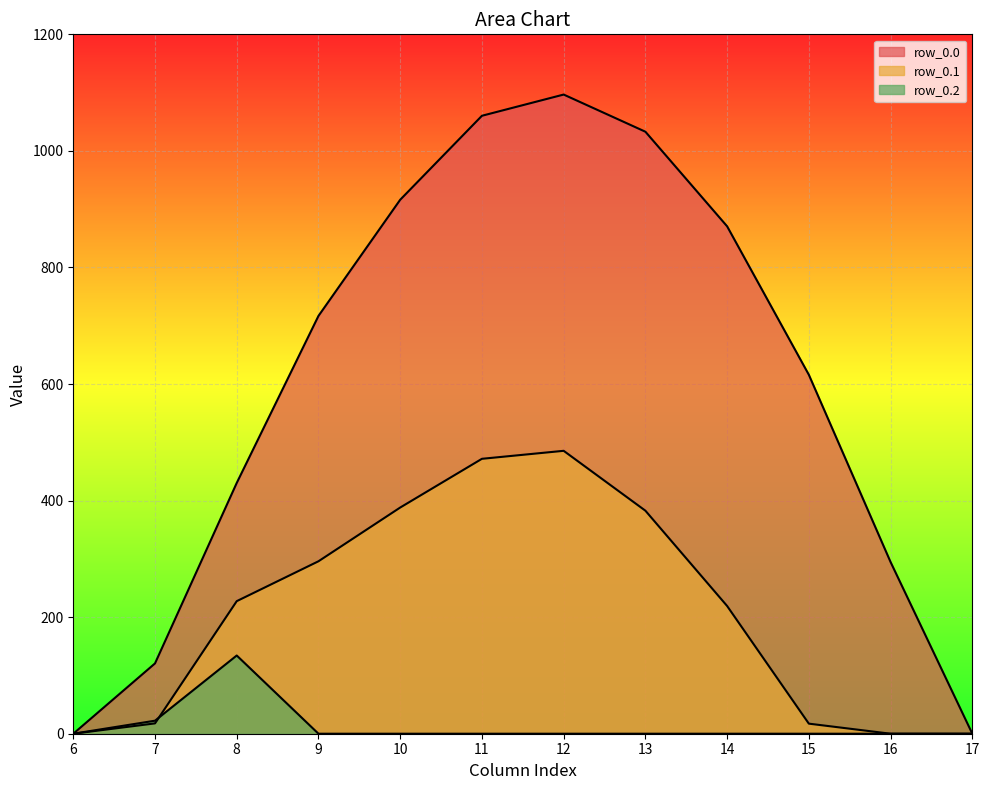

The row_0.0 series shows 1060.3 at 11. True or false?

True